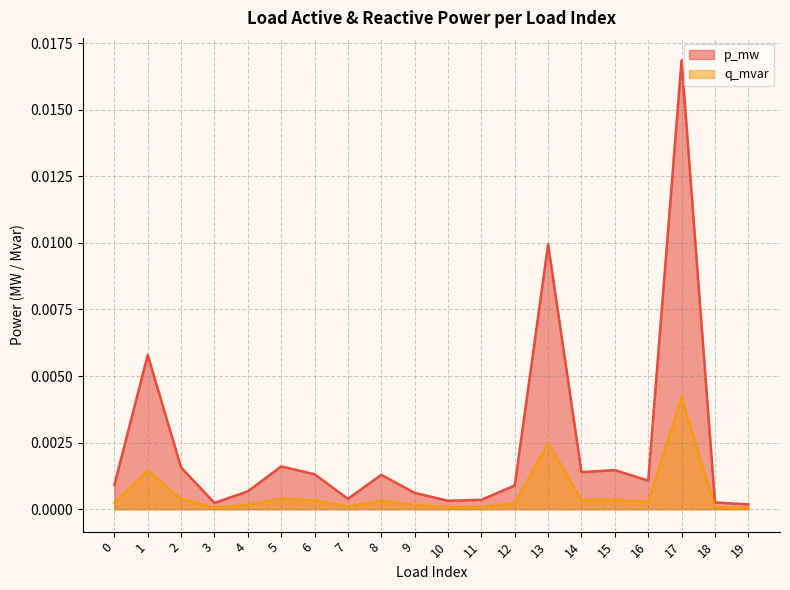

Does the chart have visible grid lines?

Yes